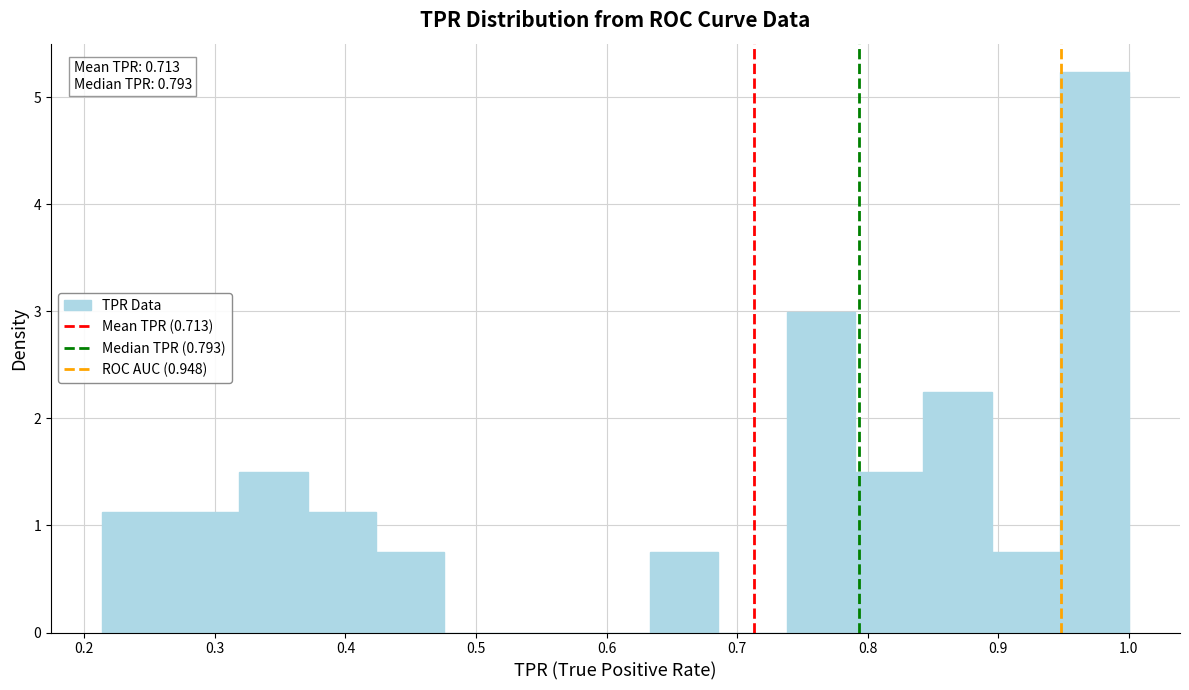

Which range on the x-axis has the tallest bar?

0.95 to 1.00